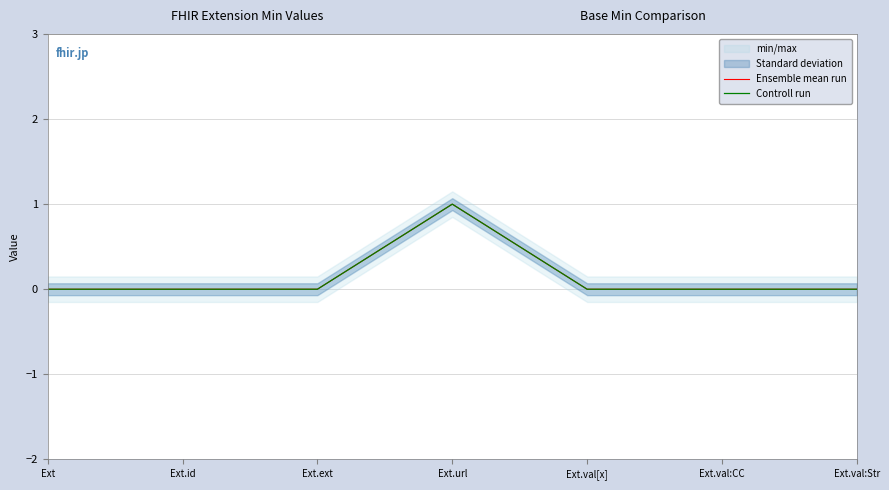

At how many categories does at least one series exceed 0?

1